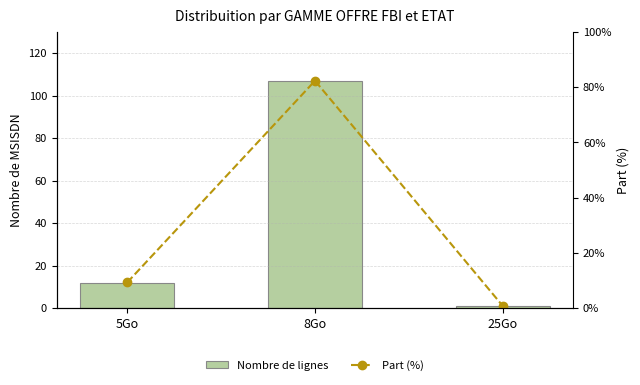

True or false: Nombre de lignes has a value of 161.5 at 8Go.

False